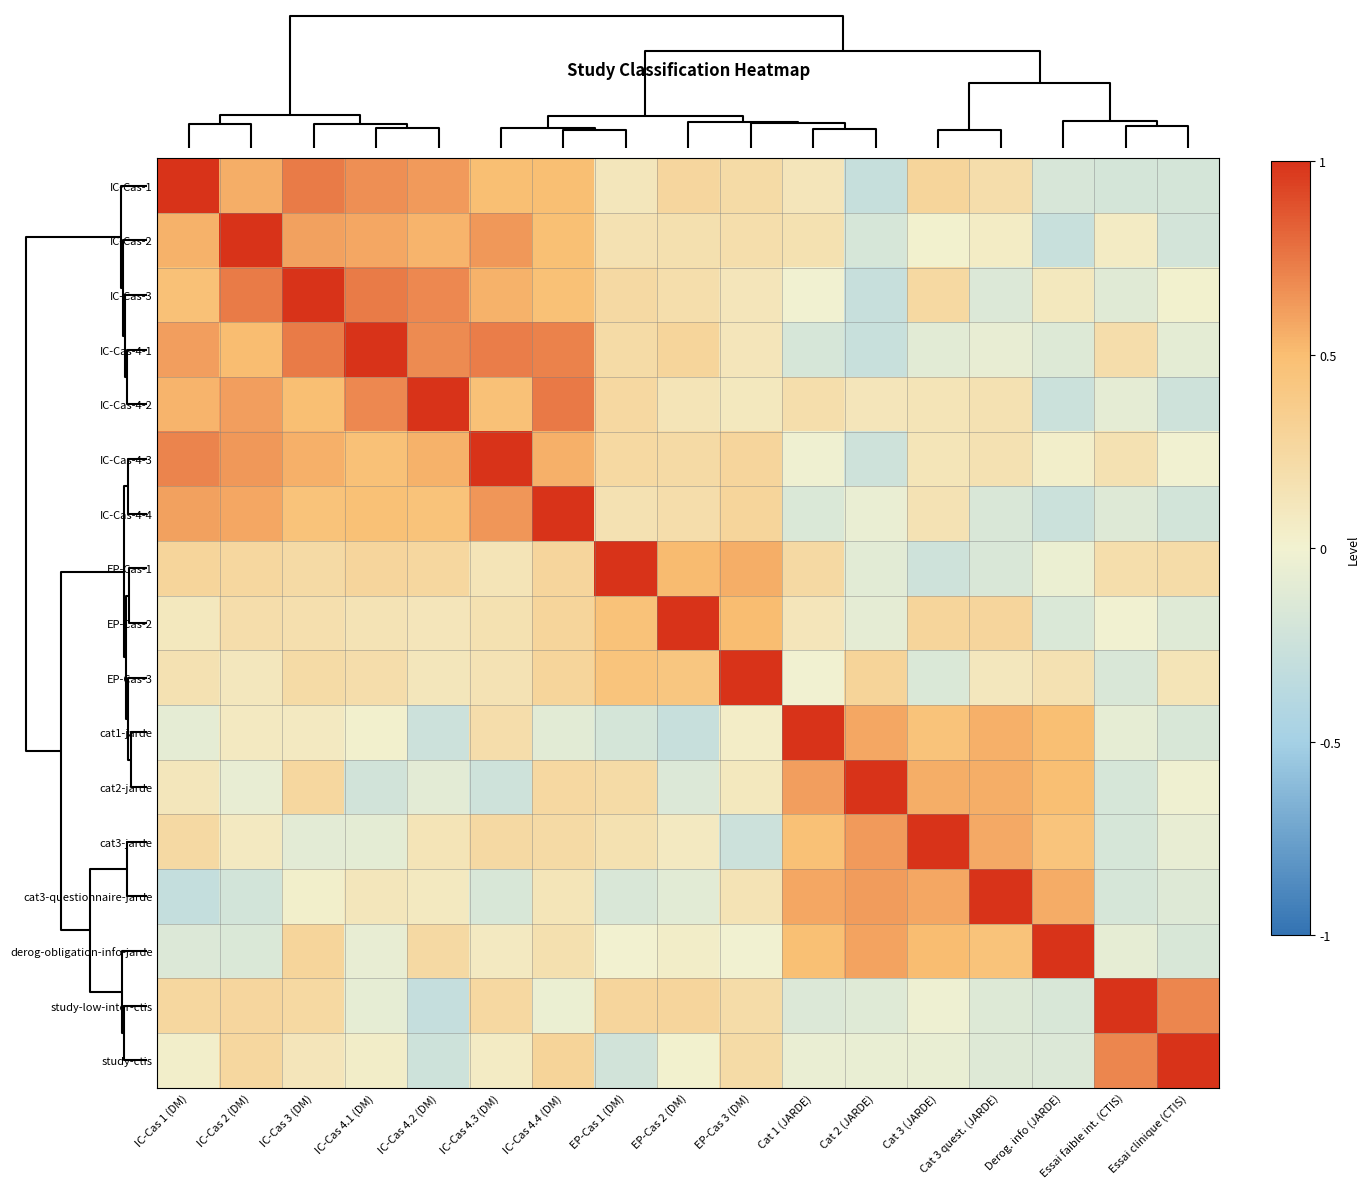

Reading right to left, what are all the values shown in this chart?

IC-Cas-1: Essai clinique (CTIS)=-0.2	Essai faible int. (CTIS)=-0.2	Derog. info (JARDE)=-0.2	Cat 3 quest. (JARDE)=0.2	Cat 3 (JARDE)=0.3	Cat 2 (JARDE)=-0.3	Cat 1 (JARDE)=0.1	EP-Cas 3 (DM)=0.2	EP-Cas 2 (DM)=0.3	EP-Cas 1 (DM)=0.1	IC-Cas 4.4 (DM)=0.5	IC-Cas 4.3 (DM)=0.5	IC-Cas 4.2 (DM)=0.6	IC-Cas 4.1 (DM)=0.7	IC-Cas 3 (DM)=0.7	IC-Cas 2 (DM)=0.6	IC-Cas 1 (DM)=1.0
IC-Cas-2: Essai clinique (CTIS)=-0.2	Essai faible int. (CTIS)=0.1	Derog. info (JARDE)=-0.3	Cat 3 quest. (JARDE)=0.1	Cat 3 (JARDE)=0.0	Cat 2 (JARDE)=-0.2	Cat 1 (JARDE)=0.2	EP-Cas 3 (DM)=0.2	EP-Cas 2 (DM)=0.2	EP-Cas 1 (DM)=0.2	IC-Cas 4.4 (DM)=0.5	IC-Cas 4.3 (DM)=0.6	IC-Cas 4.2 (DM)=0.5	IC-Cas 4.1 (DM)=0.6	IC-Cas 3 (DM)=0.6	IC-Cas 2 (DM)=1.0	IC-Cas 1 (DM)=0.5
IC-Cas-3: Essai clinique (CTIS)=0.0	Essai faible int. (CTIS)=-0.1	Derog. info (JARDE)=0.1	Cat 3 quest. (JARDE)=-0.1	Cat 3 (JARDE)=0.2	Cat 2 (JARDE)=-0.3	Cat 1 (JARDE)=-0.0	EP-Cas 3 (DM)=0.1	EP-Cas 2 (DM)=0.2	EP-Cas 1 (DM)=0.2	IC-Cas 4.4 (DM)=0.5	IC-Cas 4.3 (DM)=0.5	IC-Cas 4.2 (DM)=0.7	IC-Cas 4.1 (DM)=0.7	IC-Cas 3 (DM)=1.0	IC-Cas 2 (DM)=0.7	IC-Cas 1 (DM)=0.5
IC-Cas-4-1: Essai clinique (CTIS)=-0.1	Essai faible int. (CTIS)=0.2	Derog. info (JARDE)=-0.1	Cat 3 quest. (JARDE)=-0.1	Cat 3 (JARDE)=-0.1	Cat 2 (JARDE)=-0.3	Cat 1 (JARDE)=-0.2	EP-Cas 3 (DM)=0.1	EP-Cas 2 (DM)=0.3	EP-Cas 1 (DM)=0.2	IC-Cas 4.4 (DM)=0.7	IC-Cas 4.3 (DM)=0.7	IC-Cas 4.2 (DM)=0.7	IC-Cas 4.1 (DM)=1.0	IC-Cas 3 (DM)=0.7	IC-Cas 2 (DM)=0.5	IC-Cas 1 (DM)=0.6
IC-Cas-4-2: Essai clinique (CTIS)=-0.2	Essai faible int. (CTIS)=-0.1	Derog. info (JARDE)=-0.3	Cat 3 quest. (JARDE)=0.2	Cat 3 (JARDE)=0.1	Cat 2 (JARDE)=0.1	Cat 1 (JARDE)=0.2	EP-Cas 3 (DM)=0.1	EP-Cas 2 (DM)=0.1	EP-Cas 1 (DM)=0.3	IC-Cas 4.4 (DM)=0.7	IC-Cas 4.3 (DM)=0.5	IC-Cas 4.2 (DM)=1.0	IC-Cas 4.1 (DM)=0.7	IC-Cas 3 (DM)=0.5	IC-Cas 2 (DM)=0.6	IC-Cas 1 (DM)=0.5
IC-Cas-4-3: Essai clinique (CTIS)=-0.0	Essai faible int. (CTIS)=0.2	Derog. info (JARDE)=0.0	Cat 3 quest. (JARDE)=0.2	Cat 3 (JARDE)=0.1	Cat 2 (JARDE)=-0.2	Cat 1 (JARDE)=-0.0	EP-Cas 3 (DM)=0.3	EP-Cas 2 (DM)=0.2	EP-Cas 1 (DM)=0.2	IC-Cas 4.4 (DM)=0.5	IC-Cas 4.3 (DM)=1.0	IC-Cas 4.2 (DM)=0.5	IC-Cas 4.1 (DM)=0.5	IC-Cas 3 (DM)=0.5	IC-Cas 2 (DM)=0.6	IC-Cas 1 (DM)=0.7
IC-Cas-4-4: Essai clinique (CTIS)=-0.2	Essai faible int. (CTIS)=-0.1	Derog. info (JARDE)=-0.3	Cat 3 quest. (JARDE)=-0.2	Cat 3 (JARDE)=0.2	Cat 2 (JARDE)=-0.1	Cat 1 (JARDE)=-0.2	EP-Cas 3 (DM)=0.3	EP-Cas 2 (DM)=0.2	EP-Cas 1 (DM)=0.2	IC-Cas 4.4 (DM)=1.0	IC-Cas 4.3 (DM)=0.6	IC-Cas 4.2 (DM)=0.5	IC-Cas 4.1 (DM)=0.5	IC-Cas 3 (DM)=0.5	IC-Cas 2 (DM)=0.6	IC-Cas 1 (DM)=0.6
EP-Cas-1: Essai clinique (CTIS)=0.2	Essai faible int. (CTIS)=0.2	Derog. info (JARDE)=-0.0	Cat 3 quest. (JARDE)=-0.2	Cat 3 (JARDE)=-0.2	Cat 2 (JARDE)=-0.1	Cat 1 (JARDE)=0.2	EP-Cas 3 (DM)=0.6	EP-Cas 2 (DM)=0.5	EP-Cas 1 (DM)=1.0	IC-Cas 4.4 (DM)=0.3	IC-Cas 4.3 (DM)=0.1	IC-Cas 4.2 (DM)=0.3	IC-Cas 4.1 (DM)=0.3	IC-Cas 3 (DM)=0.2	IC-Cas 2 (DM)=0.3	IC-Cas 1 (DM)=0.3
EP-Cas-2: Essai clinique (CTIS)=-0.1	Essai faible int. (CTIS)=-0.0	Derog. info (JARDE)=-0.1	Cat 3 quest. (JARDE)=0.3	Cat 3 (JARDE)=0.3	Cat 2 (JARDE)=-0.1	Cat 1 (JARDE)=0.1	EP-Cas 3 (DM)=0.5	EP-Cas 2 (DM)=1.0	EP-Cas 1 (DM)=0.5	IC-Cas 4.4 (DM)=0.3	IC-Cas 4.3 (DM)=0.2	IC-Cas 4.2 (DM)=0.1	IC-Cas 4.1 (DM)=0.1	IC-Cas 3 (DM)=0.2	IC-Cas 2 (DM)=0.2	IC-Cas 1 (DM)=0.1
EP-Cas-3: Essai clinique (CTIS)=0.1	Essai faible int. (CTIS)=-0.2	Derog. info (JARDE)=0.2	Cat 3 quest. (JARDE)=0.1	Cat 3 (JARDE)=-0.2	Cat 2 (JARDE)=0.3	Cat 1 (JARDE)=-0.0	EP-Cas 3 (DM)=1.0	EP-Cas 2 (DM)=0.4	EP-Cas 1 (DM)=0.4	IC-Cas 4.4 (DM)=0.3	IC-Cas 4.3 (DM)=0.2	IC-Cas 4.2 (DM)=0.1	IC-Cas 4.1 (DM)=0.2	IC-Cas 3 (DM)=0.2	IC-Cas 2 (DM)=0.1	IC-Cas 1 (DM)=0.2
cat1-jarde: Essai clinique (CTIS)=-0.2	Essai faible int. (CTIS)=-0.1	Derog. info (JARDE)=0.5	Cat 3 quest. (JARDE)=0.6	Cat 3 (JARDE)=0.5	Cat 2 (JARDE)=0.6	Cat 1 (JARDE)=1.0	EP-Cas 3 (DM)=0.1	EP-Cas 2 (DM)=-0.3	EP-Cas 1 (DM)=-0.2	IC-Cas 4.4 (DM)=-0.1	IC-Cas 4.3 (DM)=0.2	IC-Cas 4.2 (DM)=-0.2	IC-Cas 4.1 (DM)=0.0	IC-Cas 3 (DM)=0.1	IC-Cas 2 (DM)=0.1	IC-Cas 1 (DM)=-0.1
cat2-jarde: Essai clinique (CTIS)=-0.0	Essai faible int. (CTIS)=-0.2	Derog. info (JARDE)=0.5	Cat 3 quest. (JARDE)=0.6	Cat 3 (JARDE)=0.6	Cat 2 (JARDE)=1.0	Cat 1 (JARDE)=0.6	EP-Cas 3 (DM)=0.1	EP-Cas 2 (DM)=-0.1	EP-Cas 1 (DM)=0.2	IC-Cas 4.4 (DM)=0.3	IC-Cas 4.3 (DM)=-0.2	IC-Cas 4.2 (DM)=-0.1	IC-Cas 4.1 (DM)=-0.2	IC-Cas 3 (DM)=0.3	IC-Cas 2 (DM)=-0.1	IC-Cas 1 (DM)=0.1
cat3-jarde: Essai clinique (CTIS)=-0.1	Essai faible int. (CTIS)=-0.2	Derog. info (JARDE)=0.5	Cat 3 quest. (JARDE)=0.6	Cat 3 (JARDE)=1.0	Cat 2 (JARDE)=0.6	Cat 1 (JARDE)=0.5	EP-Cas 3 (DM)=-0.2	EP-Cas 2 (DM)=0.1	EP-Cas 1 (DM)=0.2	IC-Cas 4.4 (DM)=0.2	IC-Cas 4.3 (DM)=0.2	IC-Cas 4.2 (DM)=0.1	IC-Cas 4.1 (DM)=-0.1	IC-Cas 3 (DM)=-0.1	IC-Cas 2 (DM)=0.1	IC-Cas 1 (DM)=0.2
cat3-questionnaire-jarde: Essai clinique (CTIS)=-0.1	Essai faible int. (CTIS)=-0.2	Derog. info (JARDE)=0.6	Cat 3 quest. (JARDE)=1.0	Cat 3 (JARDE)=0.6	Cat 2 (JARDE)=0.6	Cat 1 (JARDE)=0.6	EP-Cas 3 (DM)=0.1	EP-Cas 2 (DM)=-0.1	EP-Cas 1 (DM)=-0.2	IC-Cas 4.4 (DM)=0.1	IC-Cas 4.3 (DM)=-0.2	IC-Cas 4.2 (DM)=0.1	IC-Cas 4.1 (DM)=0.1	IC-Cas 3 (DM)=0.0	IC-Cas 2 (DM)=-0.2	IC-Cas 1 (DM)=-0.3
derog-obligation-info-jarde: Essai clinique (CTIS)=-0.2	Essai faible int. (CTIS)=-0.1	Derog. info (JARDE)=1.0	Cat 3 quest. (JARDE)=0.5	Cat 3 (JARDE)=0.5	Cat 2 (JARDE)=0.6	Cat 1 (JARDE)=0.5	EP-Cas 3 (DM)=-0.0	EP-Cas 2 (DM)=0.0	EP-Cas 1 (DM)=0.0	IC-Cas 4.4 (DM)=0.2	IC-Cas 4.3 (DM)=0.1	IC-Cas 4.2 (DM)=0.2	IC-Cas 4.1 (DM)=-0.1	IC-Cas 3 (DM)=0.3	IC-Cas 2 (DM)=-0.2	IC-Cas 1 (DM)=-0.1
study-low-inter-ctis: Essai clinique (CTIS)=0.7	Essai faible int. (CTIS)=1.0	Derog. info (JARDE)=-0.2	Cat 3 quest. (JARDE)=-0.1	Cat 3 (JARDE)=-0.0	Cat 2 (JARDE)=-0.1	Cat 1 (JARDE)=-0.1	EP-Cas 3 (DM)=0.2	EP-Cas 2 (DM)=0.3	EP-Cas 1 (DM)=0.3	IC-Cas 4.4 (DM)=-0.0	IC-Cas 4.3 (DM)=0.3	IC-Cas 4.2 (DM)=-0.3	IC-Cas 4.1 (DM)=-0.1	IC-Cas 3 (DM)=0.2	IC-Cas 2 (DM)=0.3	IC-Cas 1 (DM)=0.3
study-ctis: Essai clinique (CTIS)=1.0	Essai faible int. (CTIS)=0.7	Derog. info (JARDE)=-0.1	Cat 3 quest. (JARDE)=-0.1	Cat 3 (JARDE)=-0.1	Cat 2 (JARDE)=-0.1	Cat 1 (JARDE)=-0.1	EP-Cas 3 (DM)=0.2	EP-Cas 2 (DM)=0.0	EP-Cas 1 (DM)=-0.2	IC-Cas 4.4 (DM)=0.3	IC-Cas 4.3 (DM)=0.1	IC-Cas 4.2 (DM)=-0.2	IC-Cas 4.1 (DM)=0.0	IC-Cas 3 (DM)=0.1	IC-Cas 2 (DM)=0.3	IC-Cas 1 (DM)=0.0